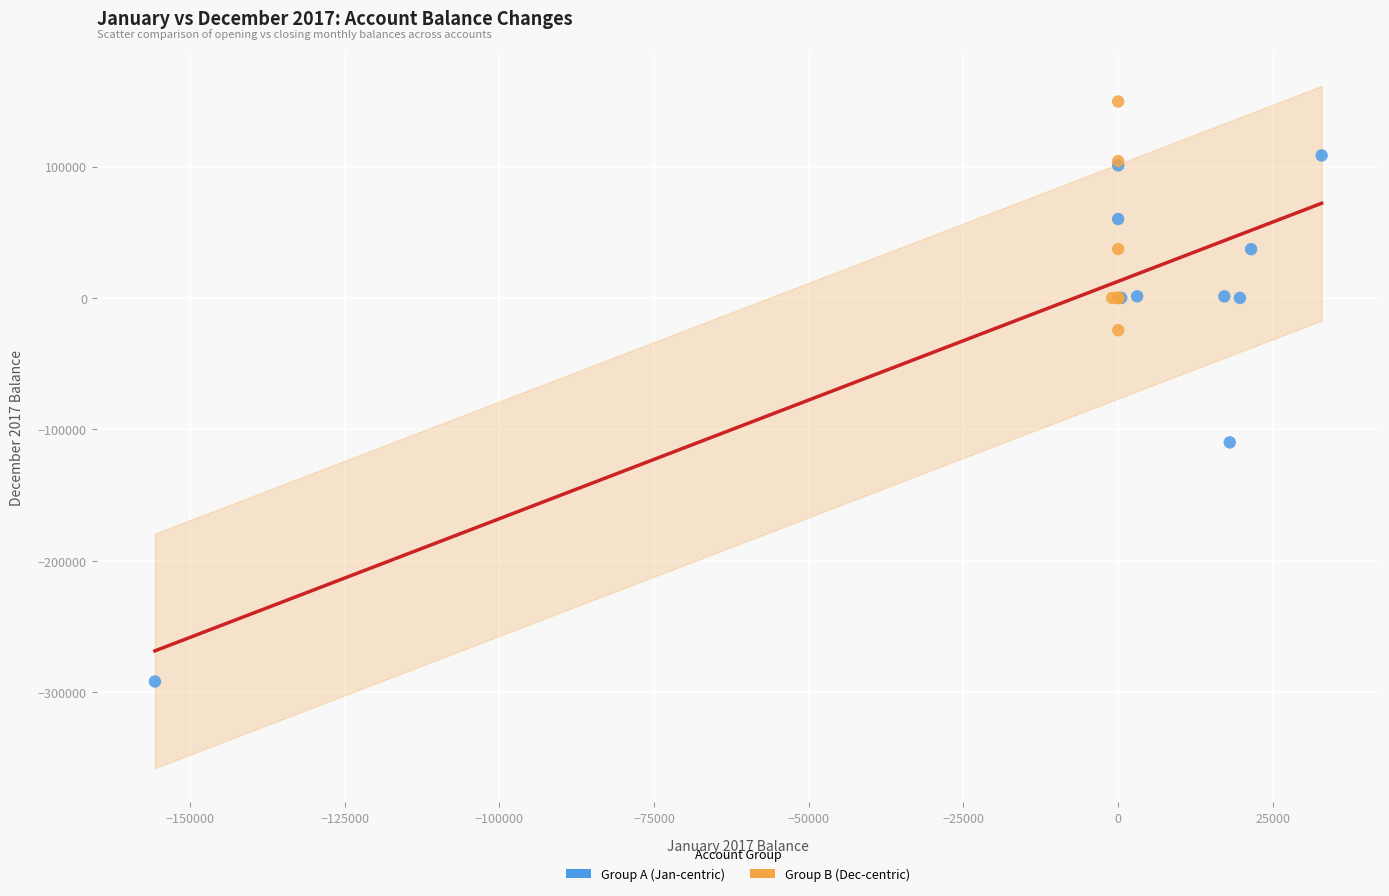

Which series contains the highest Y value?

Group B (Dec-centric)